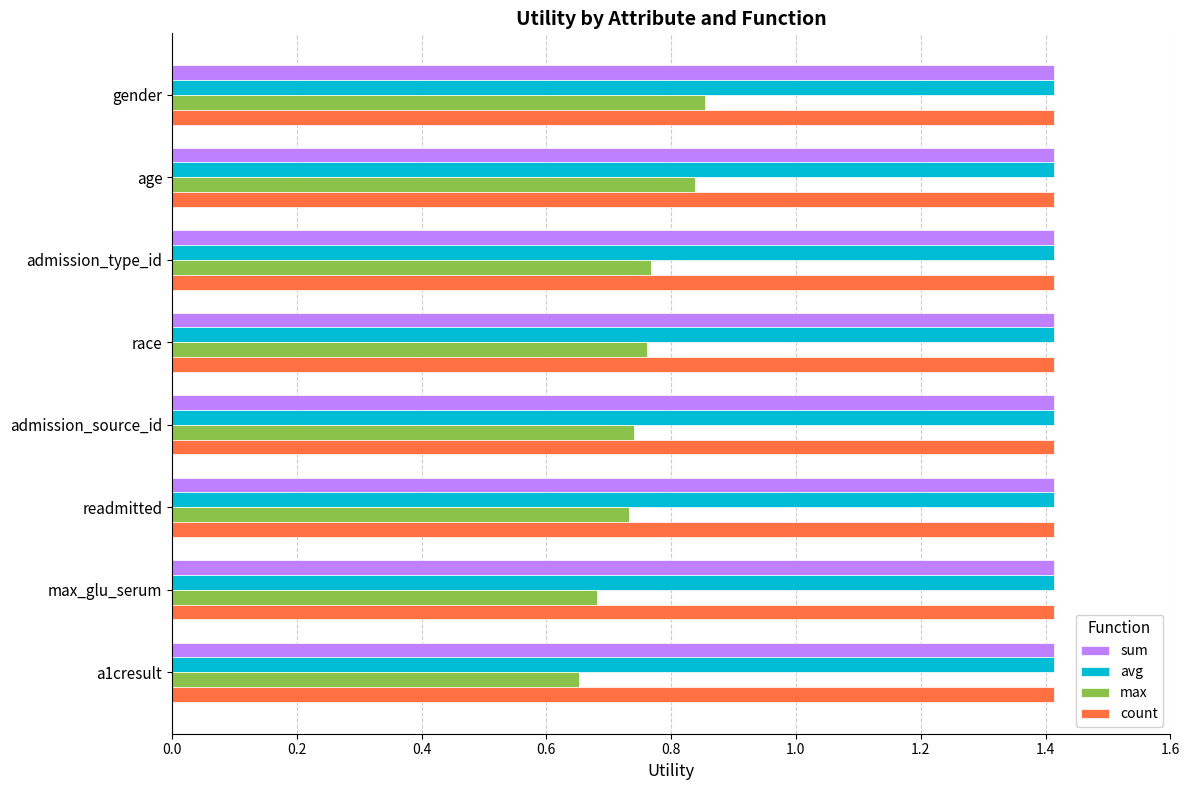

What is the difference between the maximum and minimum values in the max series?

0.2